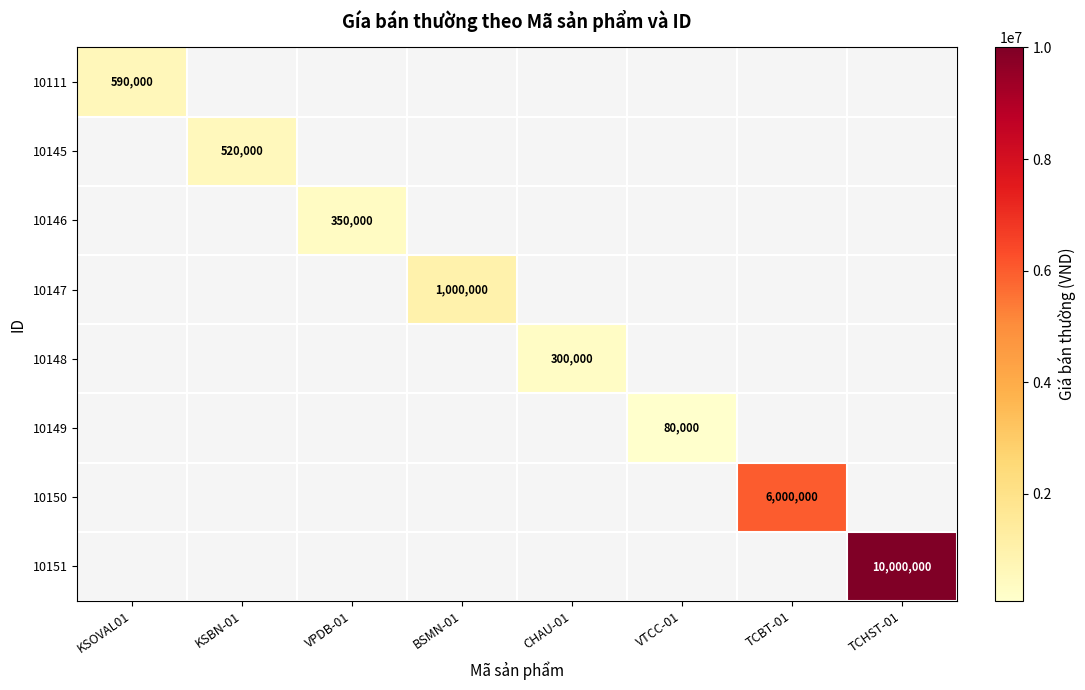

True or false: 10146 has a value of 350000 at VPDB-01.

True